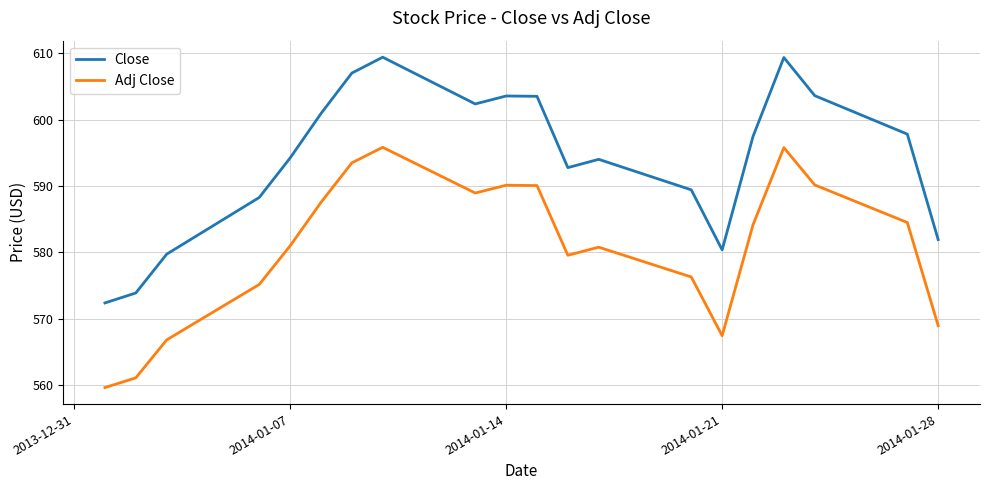

True or false: Adj Close and Close cross at least once.

False